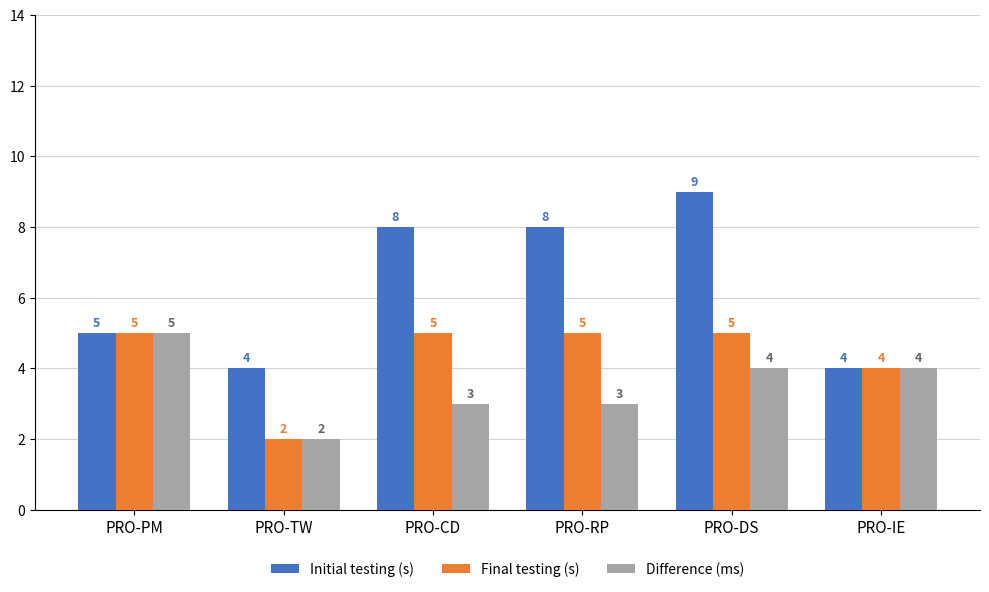

What position from the left is PRO-IE?

6